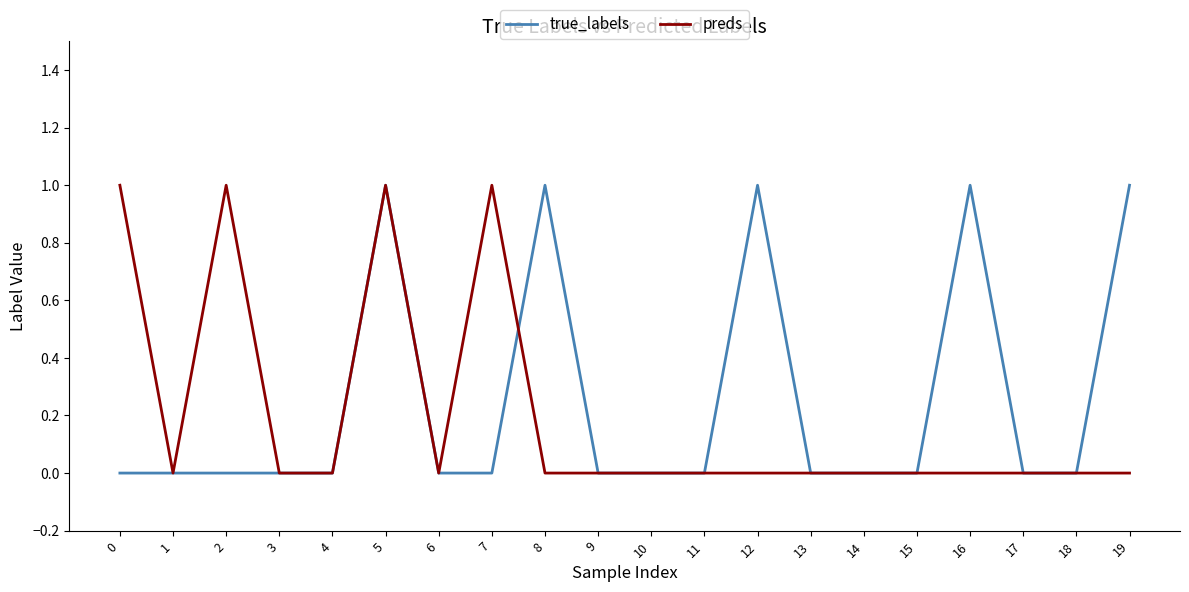

True or false: true_labels has more than 0 points higher than both neighbors.

True